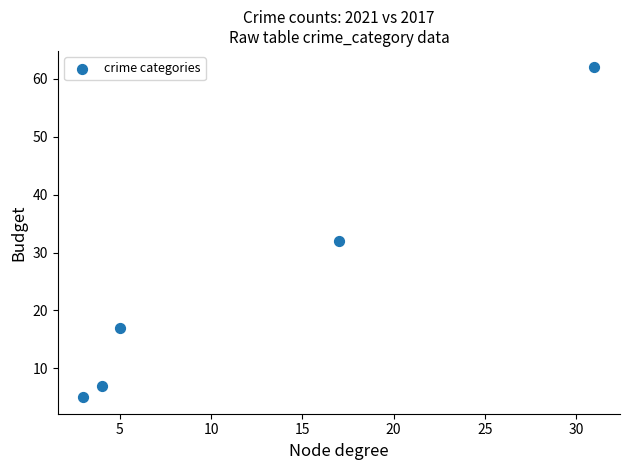

What is the range of Y values (max minus min)?

57